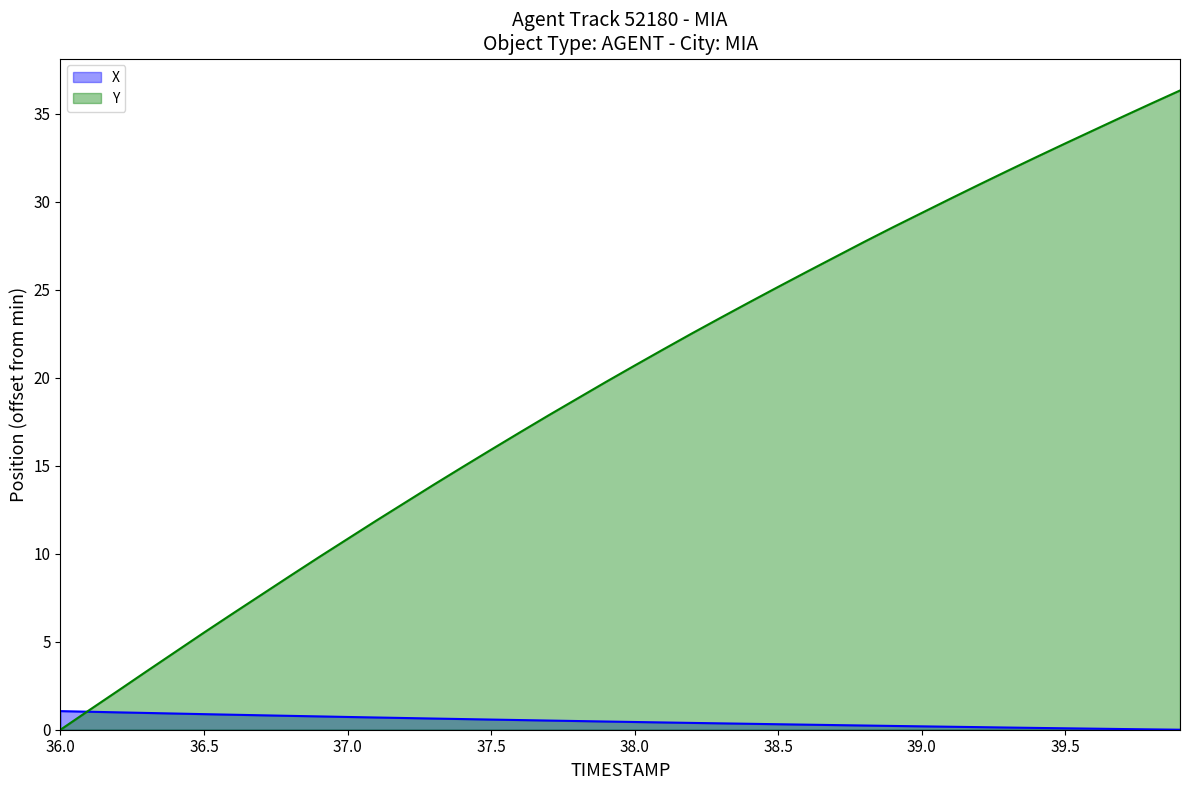

How many values in the Y series exceed 20?

20